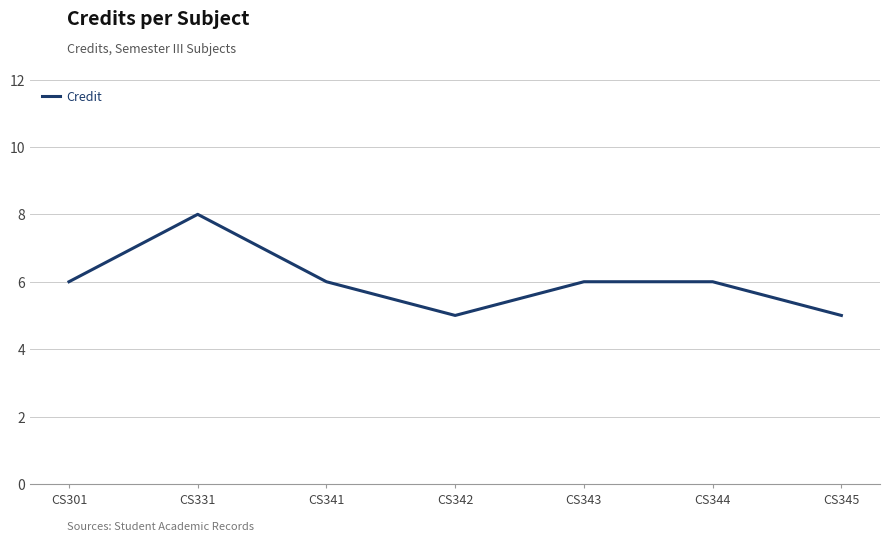

What value does the data have at CS331?

8